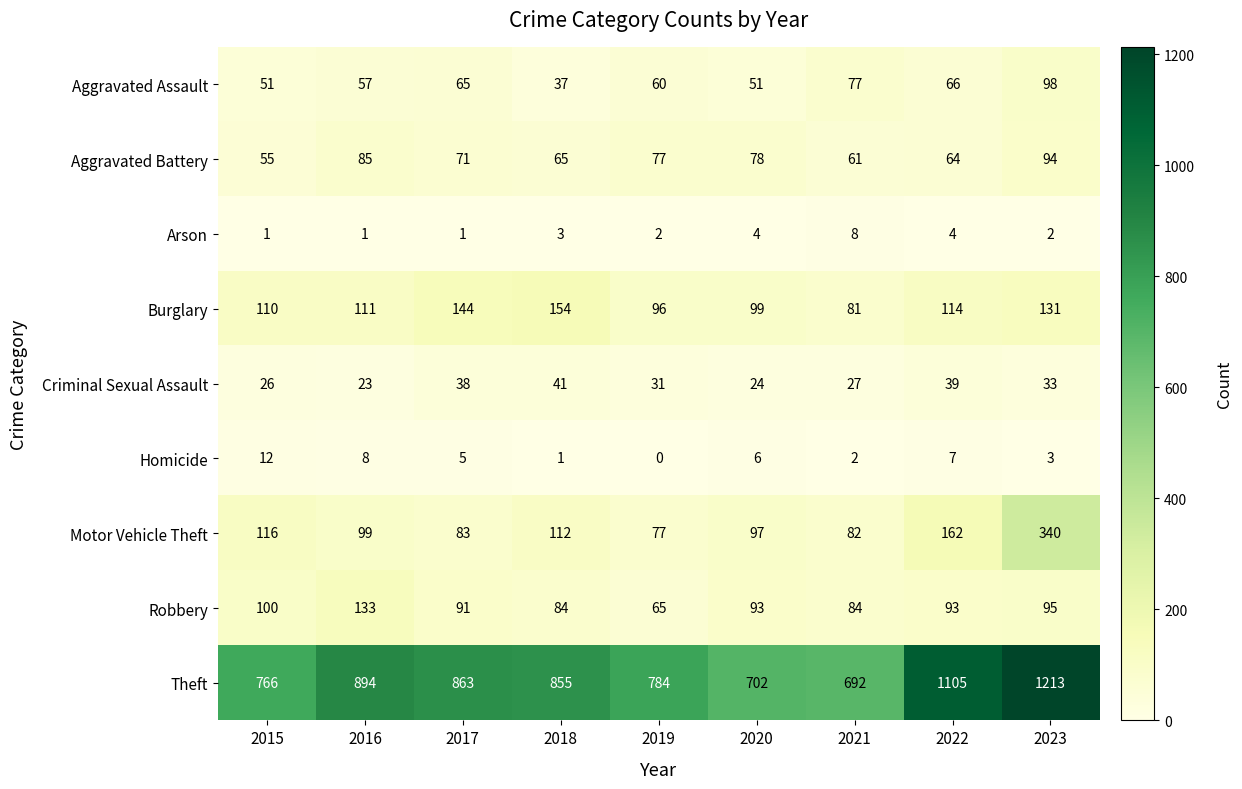

What is the greatest value displayed?

1213